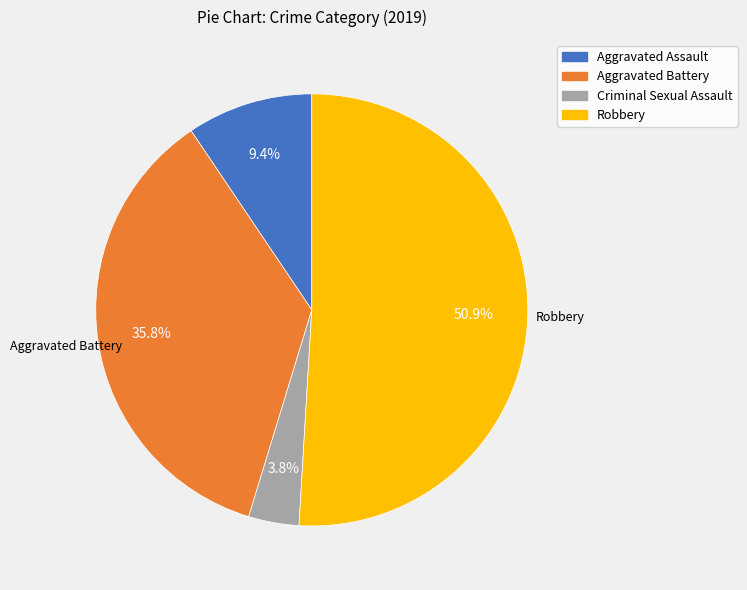

How many slices are in this pie chart?

4